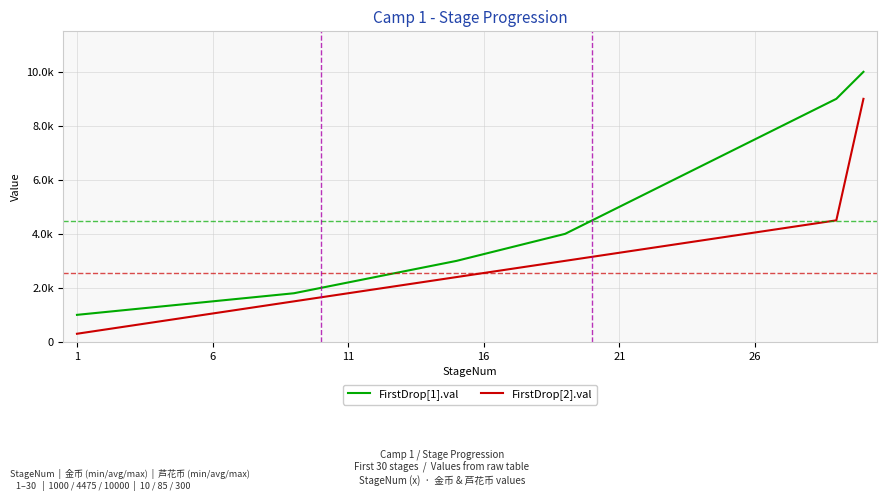

Reading right to left, extract all data points from this chart.

FirstDrop[1].val: 10000	9000	8500	8000	7500	7000	6500	6000	5500	5000	4500	4000	3750	3500	3250	3000	2800	2600	2400	2200	2000	1800	1700	1600	1500	1400	1300	1200	1100	1000
FirstDrop[2].val: 9000	4500	4350	4200	4050	3900	3750	3600	3450	3300	3150	3000	2850	2700	2550	2400	2250	2100	1950	1800	1650	1500	1350	1200	1050	900	750	600	450	300